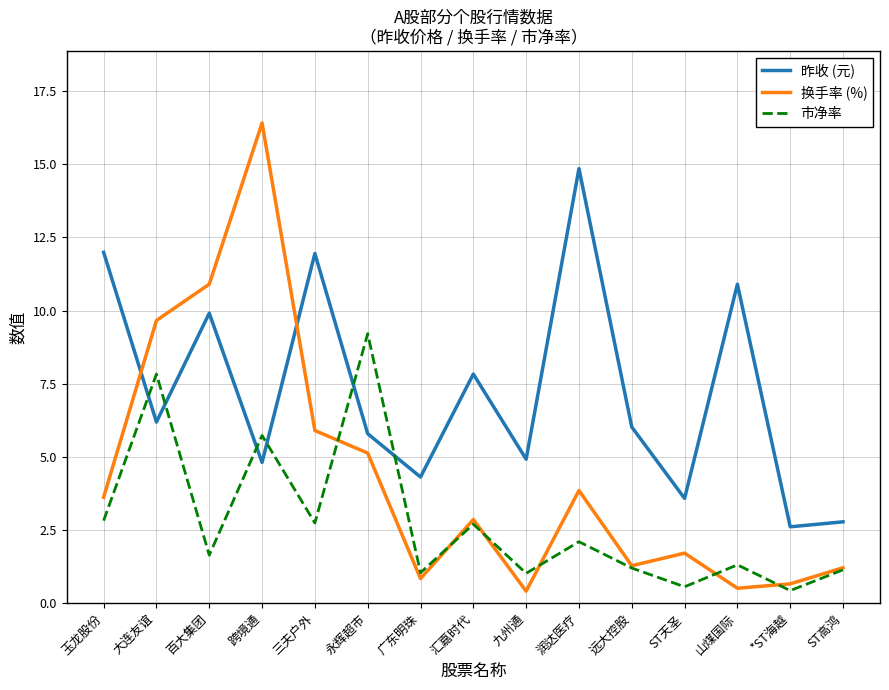

What is the smallest value displayed?

0.4